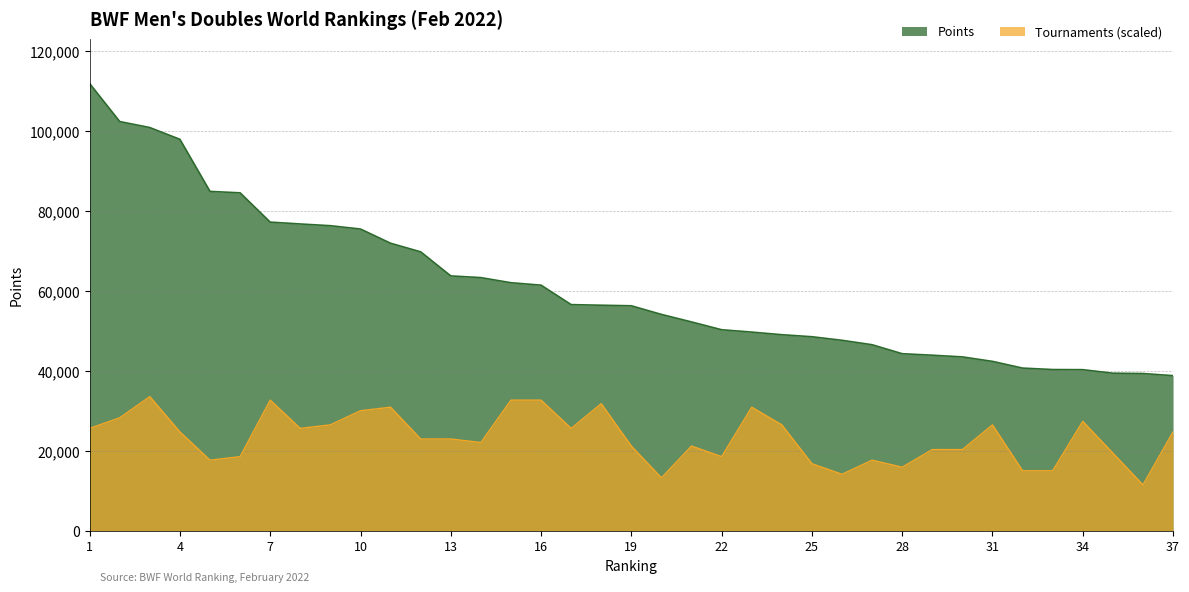

What is the total value across all series at 24?

75511.0